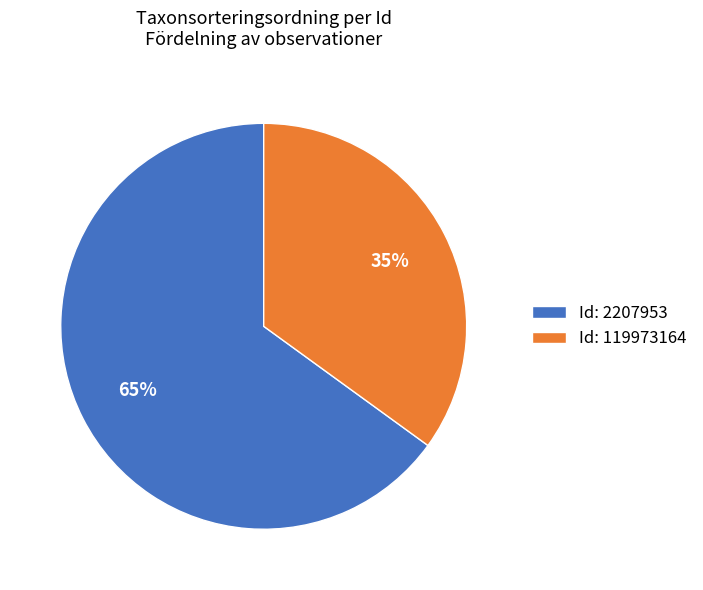

Is there any slice that represents more than half of the pie?

Yes